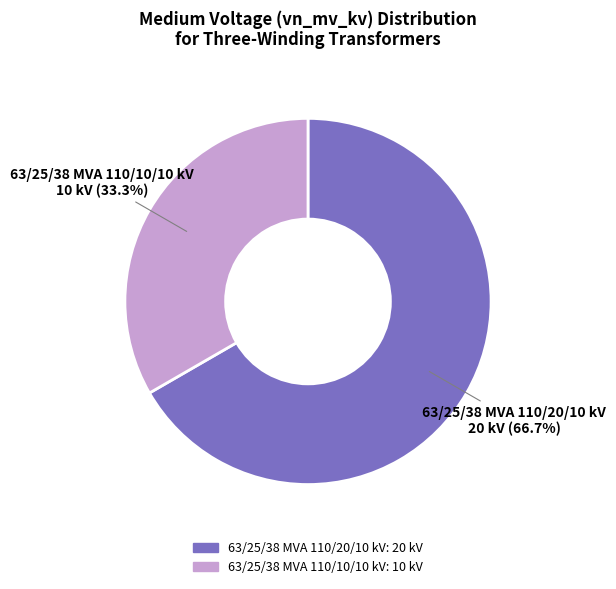

Approximately how many times larger is the value at 63/25/38 MVA 110/20/10 kV compared to 63/25/38 MVA 110/10/10 kV?

2.0